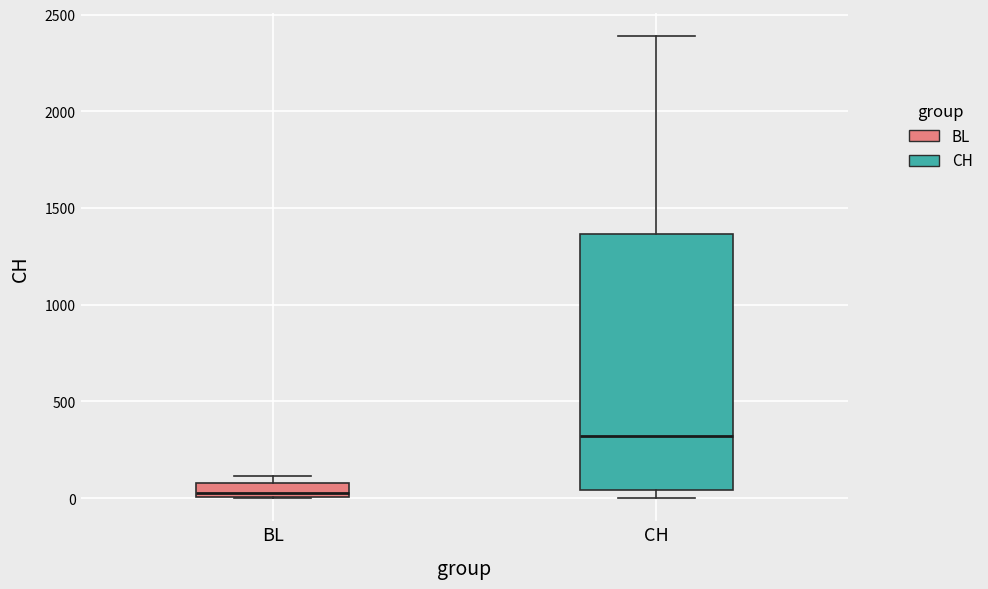

Which box has the highest median line?

CH